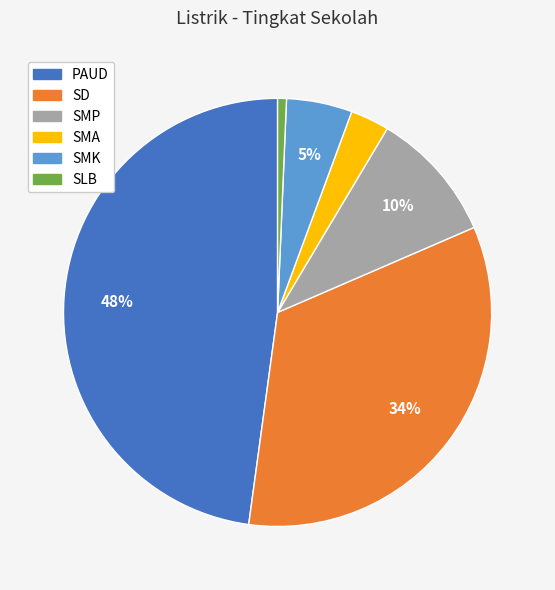

What percentage is the SD slice, to the nearest percent?

34%